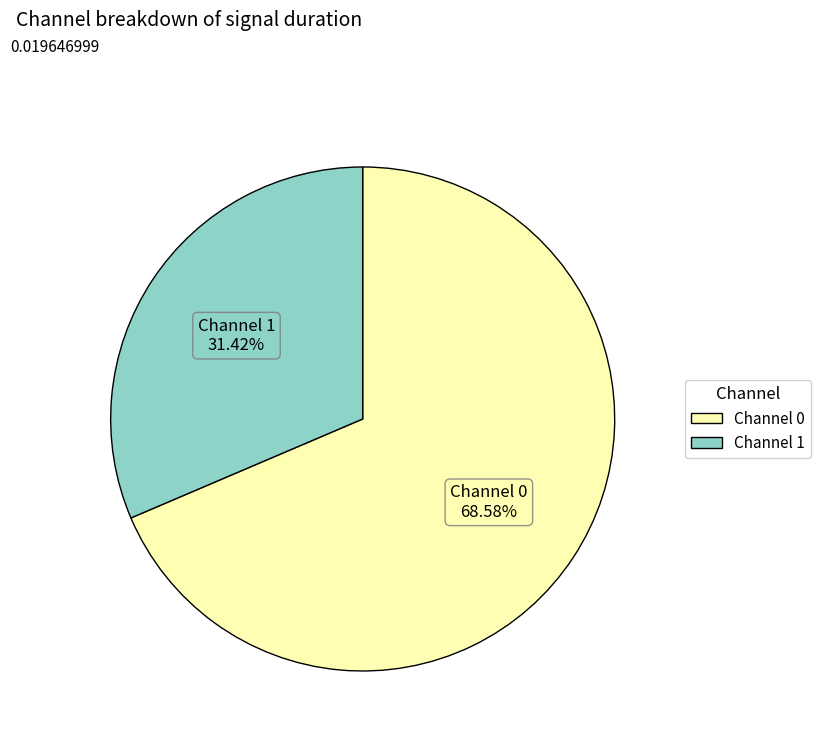

To the nearest percent, what percentage of the pie is Channel 1?

31%